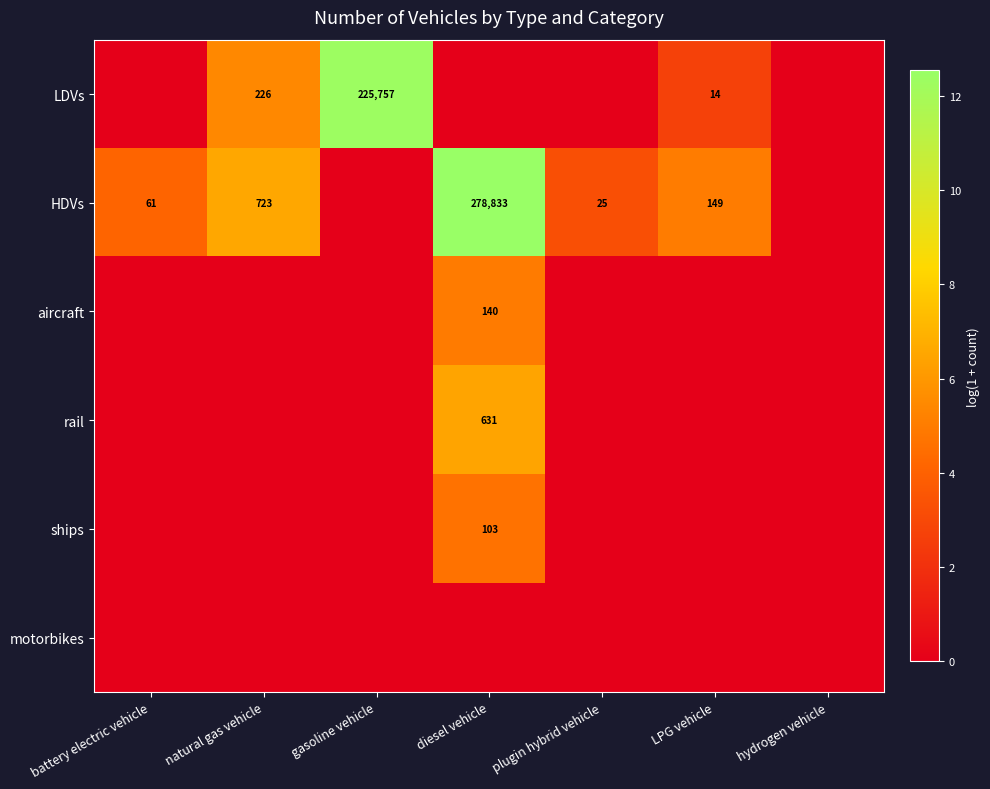

The aircraft series shows 73 at diesel vehicle. True or false?

False